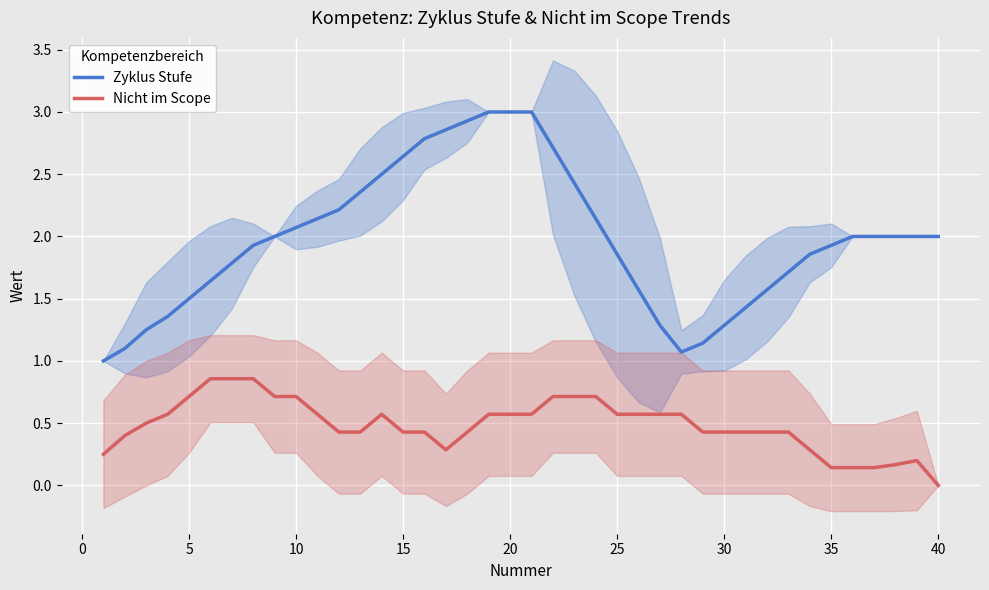

List the series in order of their peak value, highest first.

Zyklus Stufe, Nicht im Scope